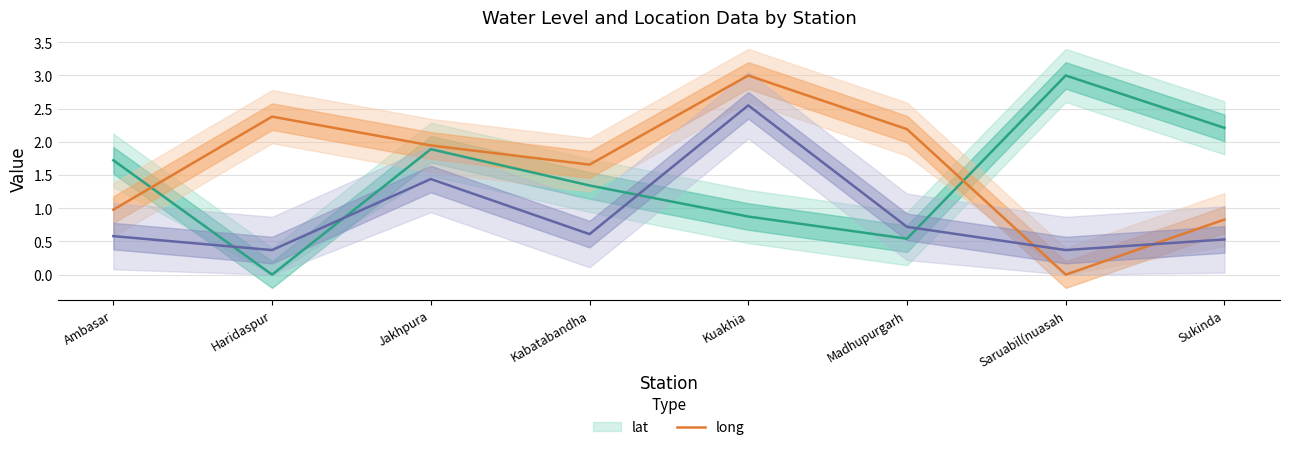

At which label does lat reach its minimum?

Haridaspur